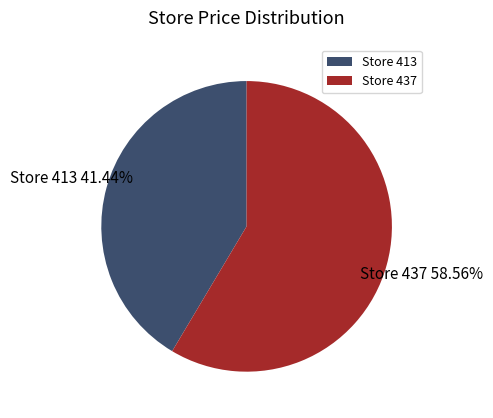

Do Store 437 and Store 413 together represent more than half of the pie?

Yes